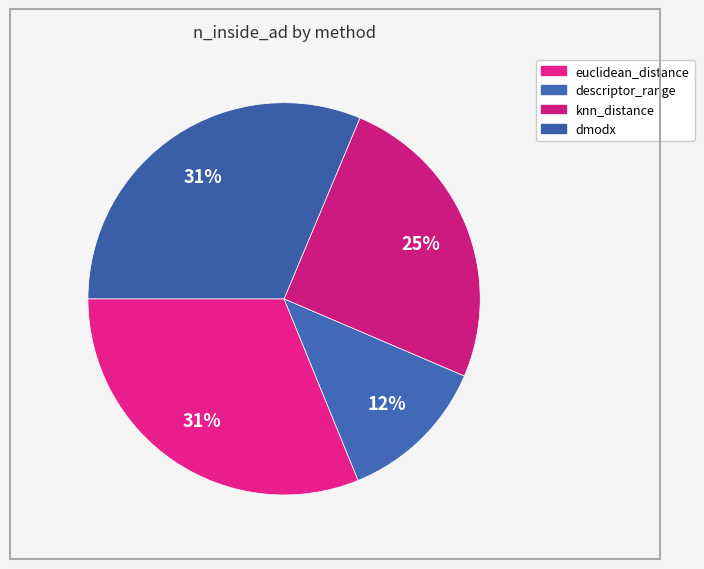

How many segments does this pie chart have?

4